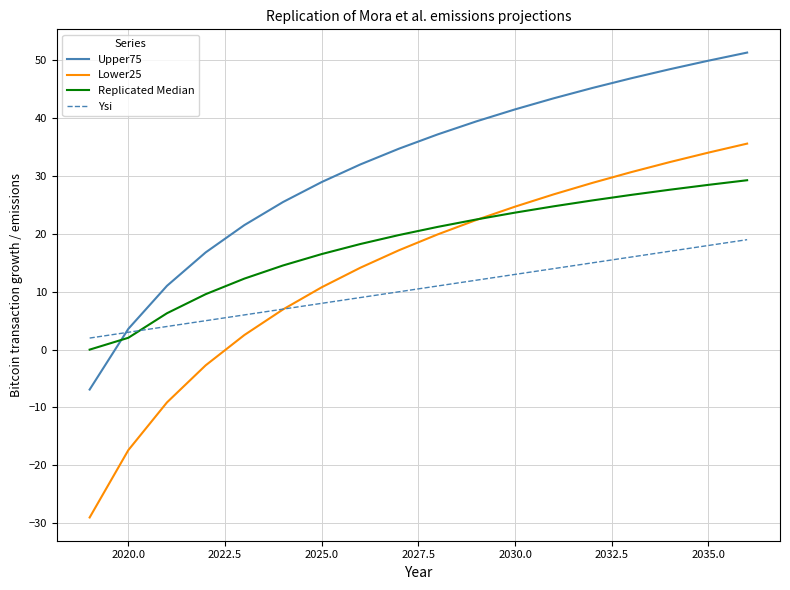

List the series in order of their overall mean, lowest first.

Ysi, Lower25, Replicated Median, Upper75